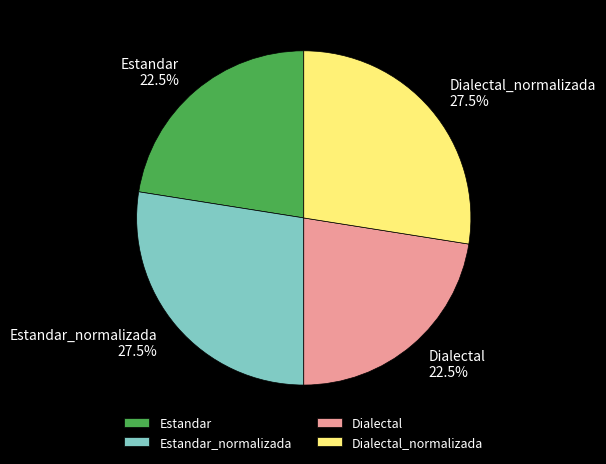

Is Estandar_normalizada the majority of the pie?

No